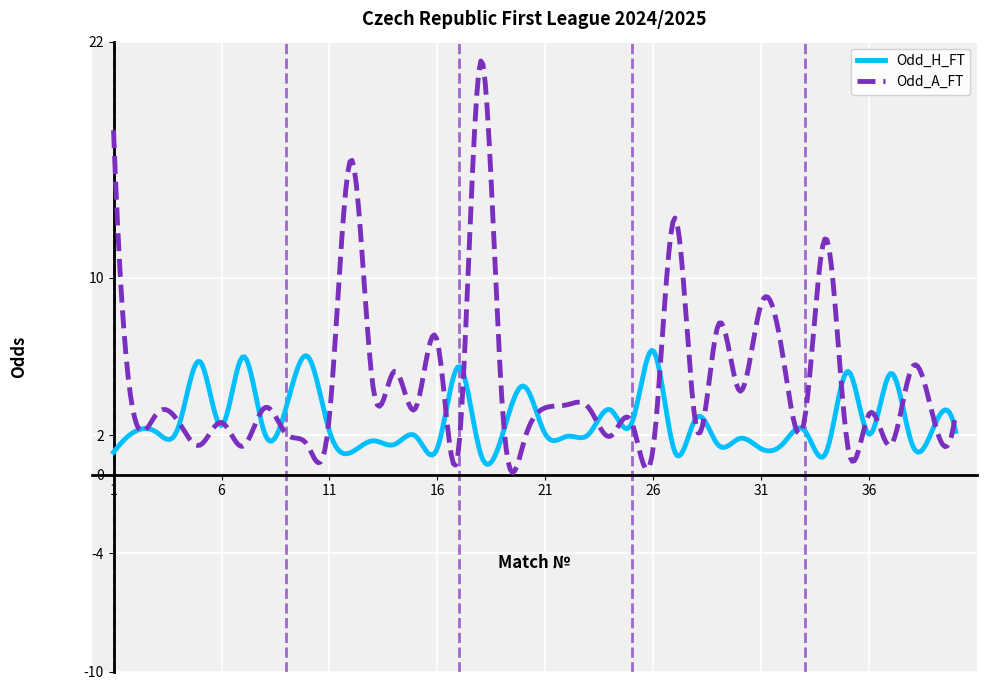

Which series has the widest spread of values?

Odd_A_FT